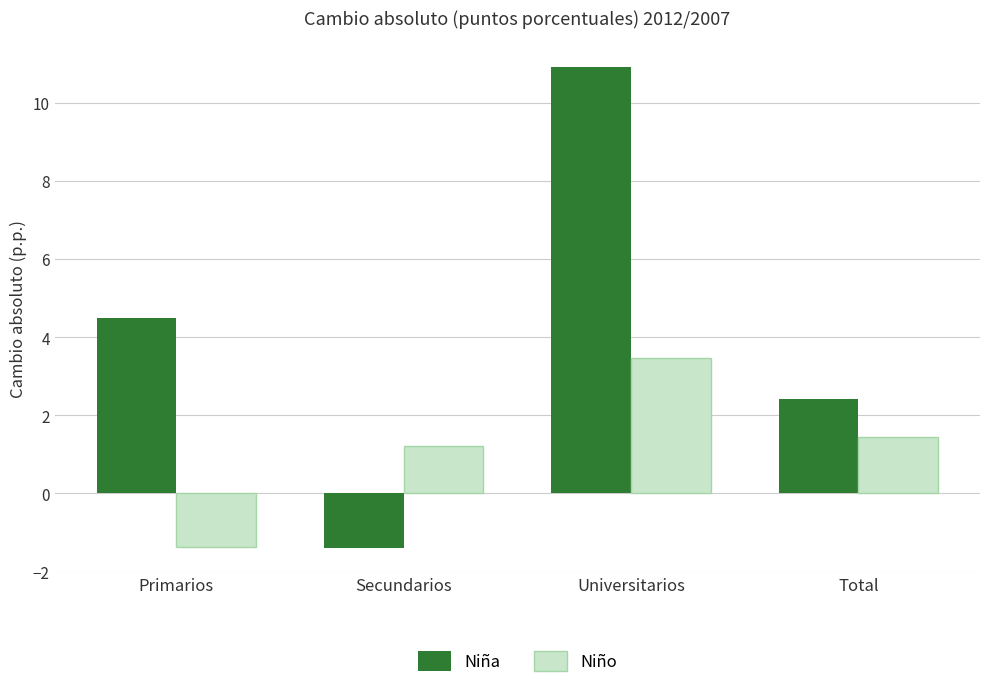

Which series changed the most between Primarios and Secundarios?

Niña